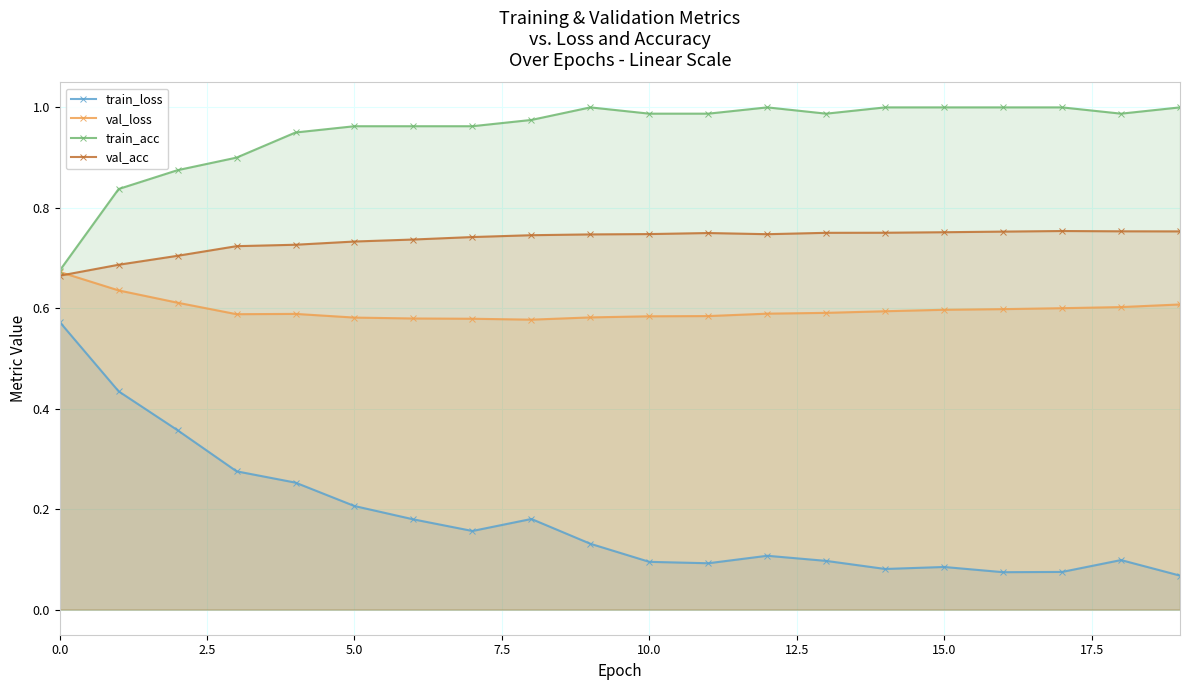

What is the difference between the maximum and minimum values in the train_loss series?

0.5